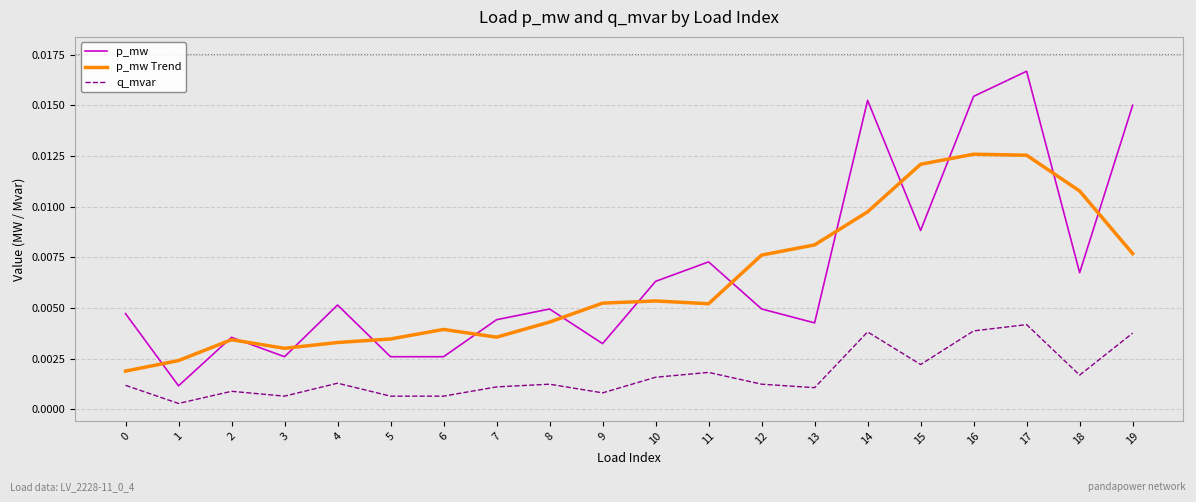

Rank the series by their maximum value, from highest to lowest.

p_mw, p_mw Trend, q_mvar